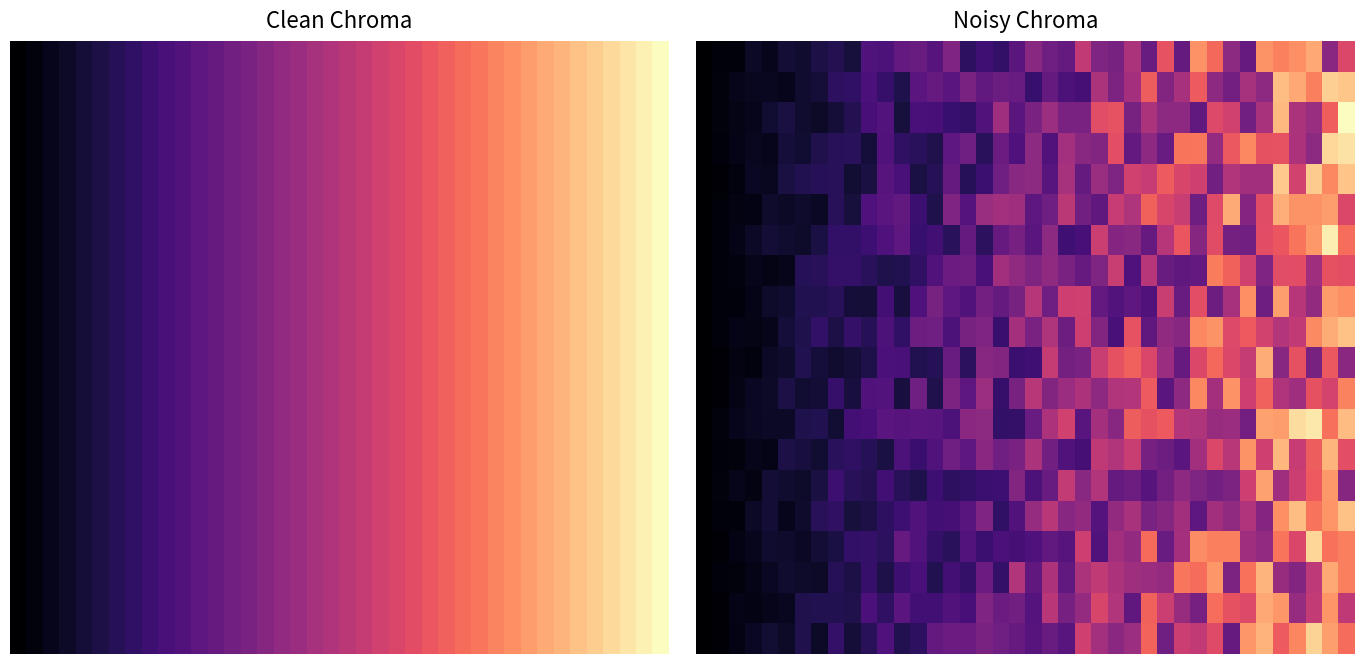

Reading right to left, extract all data points from this chart.

row_0: 32.1	21.5	44.2	41.6	39.8	42.0	16.7	21.7	37.0	41.6	16.4	34.2	16.9	25.7	18.8	19.7	28.7	16.4	17.8	21.3	15.1	9.7	11.5	9.3	19.9	14.5	17.0	16.1	13.2	13.7	6.0	7.9	6.8	4.7	5.5	2.9	4.0	1.1	0.9	0.0
row_1: 47.7	48.8	39.6	44.2	46.8	21.9	25.1	18.2	21.9	35.4	25.2	20.3	35.6	24.9	19.6	25.7	12.2	13.1	16.5	10.5	16.8	17.5	16.1	19.1	15.1	16.6	14.8	7.3	10.2	13.0	9.7	9.3	5.5	4.7	2.8	3.2	3.2	2.6	1.3	0.0
row_2: 54.1	35.7	23.3	25.8	46.1	25.5	18.0	30.5	32.5	16.0	21.9	21.6	25.6	18.9	34.2	33.0	19.0	19.3	23.8	19.3	15.0	24.3	13.7	9.7	10.5	12.3	12.5	6.1	14.0	12.4	8.0	5.6	4.2	4.7	6.5	4.9	3.0	2.3	1.3	0.0
row_3: 51.1	49.7	21.6	25.8	34.2	34.0	40.8	35.0	22.7	38.7	38.6	16.9	21.8	16.2	33.6	20.4	21.2	24.7	13.8	21.6	13.4	17.3	8.8	17.8	15.5	7.5	8.7	9.5	13.8	5.8	8.8	8.6	7.5	5.0	5.8	2.9	3.2	2.4	1.1	0.0
row_4: 47.4	40.6	48.2	30.7	48.1	24.5	24.4	26.6	18.1	30.3	31.7	35.4	29.3	30.5	19.8	23.4	16.4	25.1	14.7	21.7	21.3	17.9	11.0	8.1	16.5	8.3	6.6	12.5	14.4	6.5	5.2	8.6	8.4	7.8	6.5	3.2	3.5	1.6	0.8	0.0
row_5: 32.1	43.0	41.7	42.0	45.1	32.9	20.7	44.5	32.7	17.6	29.4	31.5	36.2	26.0	29.3	15.7	18.1	27.9	17.8	15.3	24.1	24.6	23.3	14.2	20.0	7.2	10.8	15.9	14.9	13.5	5.9	8.6	3.7	4.5	4.0	4.6	2.0	1.9	1.0	0.0
row_6: 37.6	52.4	42.7	38.7	34.5	33.3	18.0	18.5	32.9	20.8	34.6	27.2	16.6	21.3	20.6	29.8	12.3	11.6	21.7	15.2	18.8	16.5	9.0	16.3	8.8	11.7	10.5	15.6	13.4	11.3	9.8	9.7	6.7	4.4	4.8	5.3	3.8	2.5	1.2	0.0
row_7: 33.5	33.8	24.3	33.3	33.0	20.0	30.6	36.3	39.4	16.1	15.7	16.9	27.2	13.3	29.6	19.7	16.6	19.3	22.1	20.0	22.1	24.5	12.8	17.5	17.1	13.9	9.4	7.7	7.2	8.7	10.1	10.0	8.5	8.2	2.6	2.3	2.7	1.5	1.2	0.0
row_8: 41.6	42.8	22.4	27.1	43.2	17.7	41.6	25.2	17.5	33.4	17.0	29.6	13.9	15.4	14.1	16.2	30.2	30.0	17.8	26.9	18.8	16.4	18.3	13.6	15.3	18.8	13.4	6.3	11.9	5.6	5.8	8.5	7.6	7.6	4.8	4.3	2.5	1.1	1.1	0.0
row_9: 47.3	44.7	40.9	28.6	26.7	30.7	35.3	32.5	42.0	40.7	21.1	22.0	15.7	34.2	12.7	20.4	30.0	17.3	26.1	19.1	24.9	10.7	20.0	18.8	13.3	17.8	17.4	9.7	13.2	8.3	10.1	7.0	9.7	7.4	5.9	2.6	2.3	2.4	1.2	0.0
row_10: 21.5	35.0	18.9	34.0	21.0	44.7	29.1	32.1	37.2	31.9	16.7	23.5	31.8	36.1	33.8	29.6	19.2	18.4	29.1	11.5	10.9	20.4	21.1	9.0	17.0	8.1	7.7	12.7	13.0	7.1	5.7	4.8	5.7	7.8	4.5	4.0	1.7	1.9	0.6	0.0
row_11: 40.0	31.1	33.9	24.1	26.2	36.0	30.0	41.6	24.9	40.7	21.8	15.1	35.4	26.7	26.6	21.8	25.9	23.5	20.4	27.4	19.0	10.2	23.7	15.6	19.5	7.5	17.8	6.1	14.1	13.7	6.3	10.3	5.3	5.0	6.8	4.1	3.5	2.2	0.6	0.0
row_12: 46.5	38.0	51.7	50.4	43.1	43.5	18.2	23.6	23.1	26.2	26.7	35.1	34.0	35.7	21.1	24.8	14.6	30.5	25.8	16.8	10.0	9.7	21.8	21.4	13.1	14.7	15.0	14.4	14.9	12.4	11.9	5.2	7.8	7.4	3.9	3.9	3.4	2.8	1.4	0.0
row_13: 33.4	45.8	35.6	29.3	46.0	30.4	41.9	27.3	32.0	24.5	14.9	17.4	18.7	29.5	26.5	28.3	12.1	13.7	18.1	25.8	19.1	17.9	21.5	15.5	17.9	13.6	10.8	13.3	6.6	8.2	9.5	8.8	4.9	6.3	6.8	2.5	2.7	1.4	1.3	0.0
row_14: 20.9	42.6	35.3	29.8	24.0	43.5	30.2	19.5	18.0	19.8	21.8	18.3	14.5	17.5	16.4	26.4	21.3	28.8	17.0	13.3	20.5	11.2	10.8	9.8	9.2	11.3	7.4	8.6	11.8	8.0	8.5	11.1	6.4	4.4	4.7	5.3	1.9	2.7	1.3	0.0
row_15: 47.2	42.2	38.3	46.9	41.5	20.7	26.2	22.1	24.5	15.5	24.3	20.8	19.4	25.5	22.6	14.3	22.5	21.1	27.4	22.8	13.8	9.6	19.9	14.7	12.2	11.6	13.7	11.2	9.2	6.9	6.0	9.4	8.6	4.5	2.8	5.3	3.9	1.1	1.1	0.0
row_16: 39.6	38.0	49.4	31.8	38.6	22.2	24.2	39.5	39.6	41.2	24.9	16.8	37.4	22.6	24.3	13.7	30.1	14.4	15.9	13.4	12.2	13.0	10.8	14.1	8.9	10.0	13.6	16.7	9.0	10.1	9.7	6.6	5.3	3.7	4.4	4.7	3.1	2.0	0.6	0.0
row_17: 39.7	44.3	28.1	20.2	23.2	45.7	38.2	19.6	42.4	37.4	38.8	22.8	23.5	24.0	25.9	28.4	25.6	16.0	25.8	15.8	26.4	10.0	17.3	9.9	12.0	7.7	12.7	11.2	7.0	10.2	6.8	8.4	4.2	4.3	4.8	3.5	2.4	1.3	1.2	0.0
row_18: 28.2	42.2	28.9	22.9	42.3	44.4	32.3	33.9	37.7	18.8	23.2	29.8	36.3	15.7	26.5	31.6	22.8	18.6	27.5	14.2	18.1	17.3	19.9	12.3	13.7	11.7	11.6	14.8	9.4	12.9	7.4	7.8	7.7	7.4	3.2	2.6	2.0	2.4	0.6	0.0
row_19: 37.6	43.2	49.2	40.6	35.3	45.5	42.4	16.5	32.6	28.7	29.8	17.9	36.5	23.8	21.5	24.6	30.3	14.6	17.0	14.5	16.6	17.8	19.1	17.2	17.2	16.1	9.2	7.6	13.4	8.6	5.5	10.1	4.2	7.4	4.0	5.2	3.6	2.0	0.5	0.0